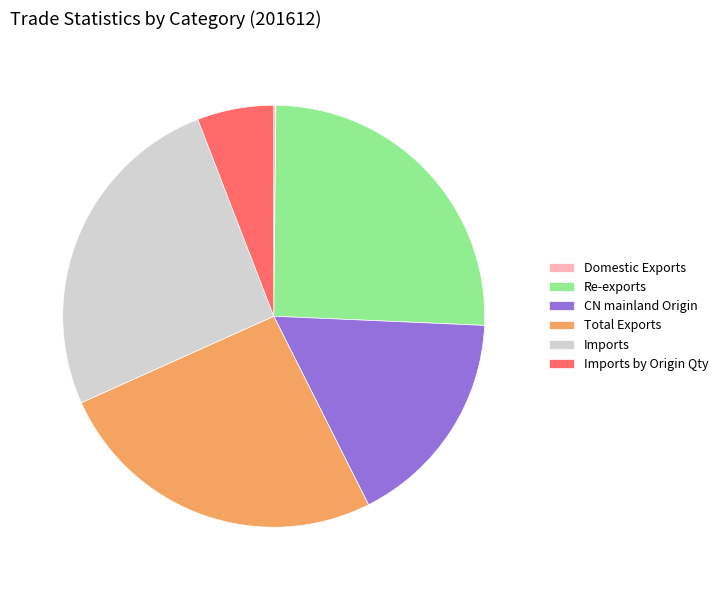

Is the sum of Imports by Origin Qty and Imports greater than half?

No